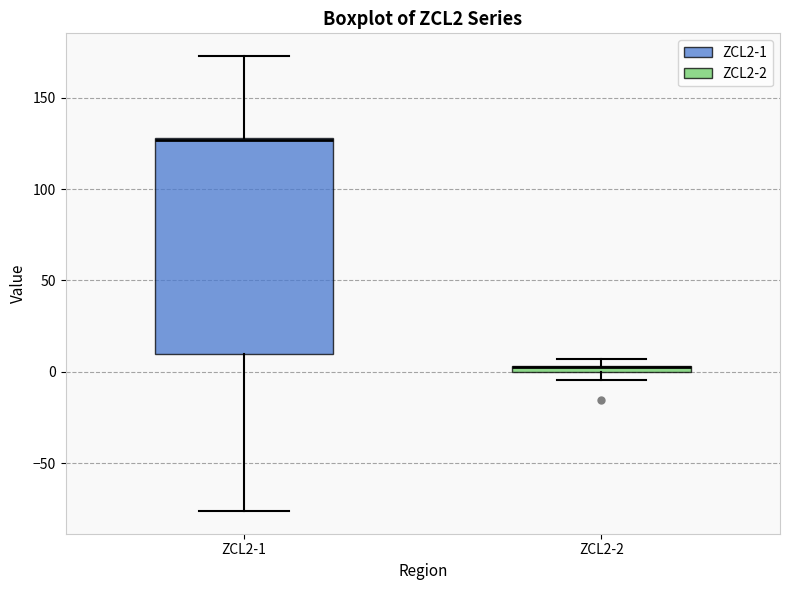

Comparing the boxes themselves (not the whiskers), which one is the tallest?

ZCL2-1